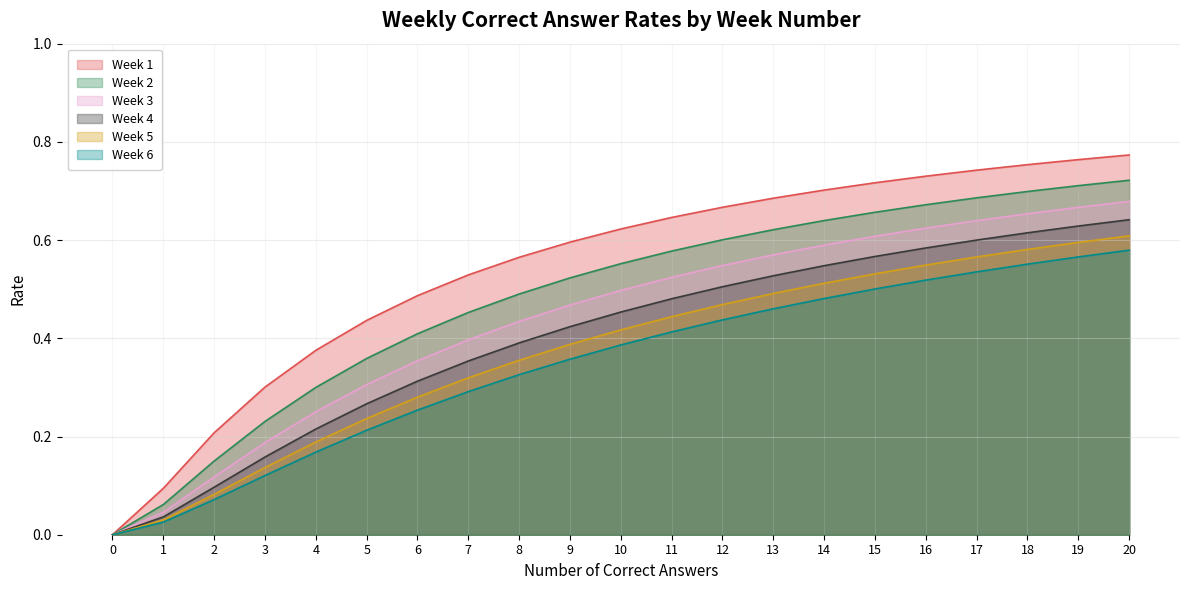

True or false: Week 2 and Week 4 cross at least once.

False